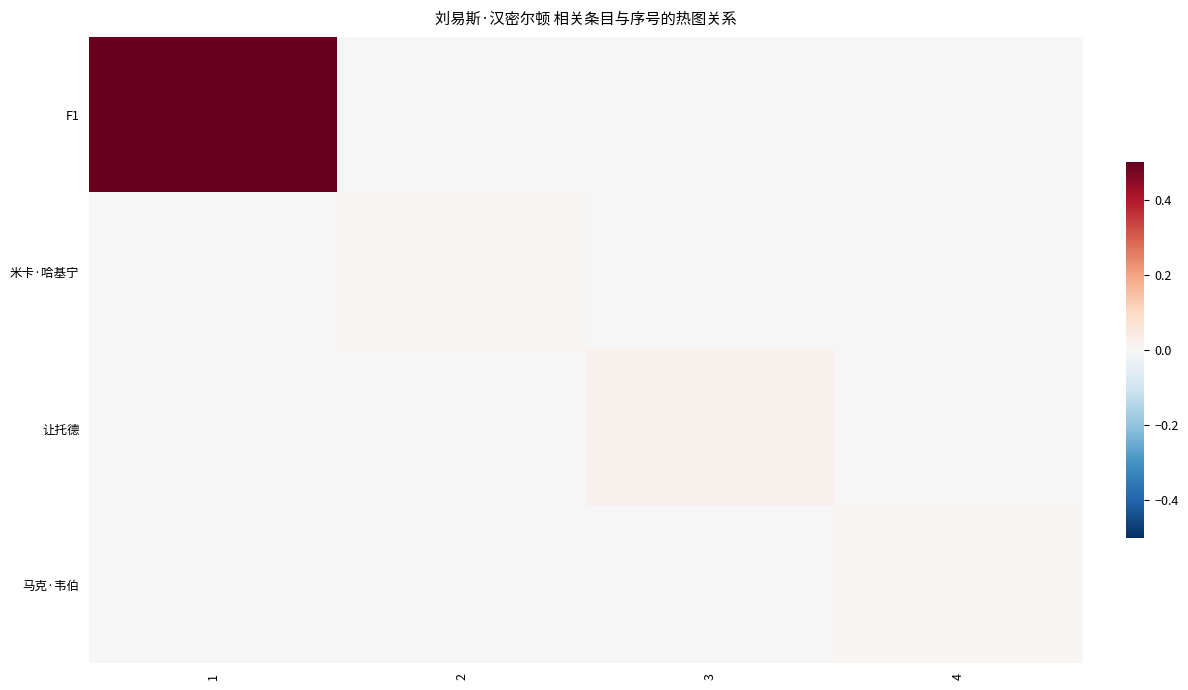

What is the spread (max minus min) of values at 1?

0.5